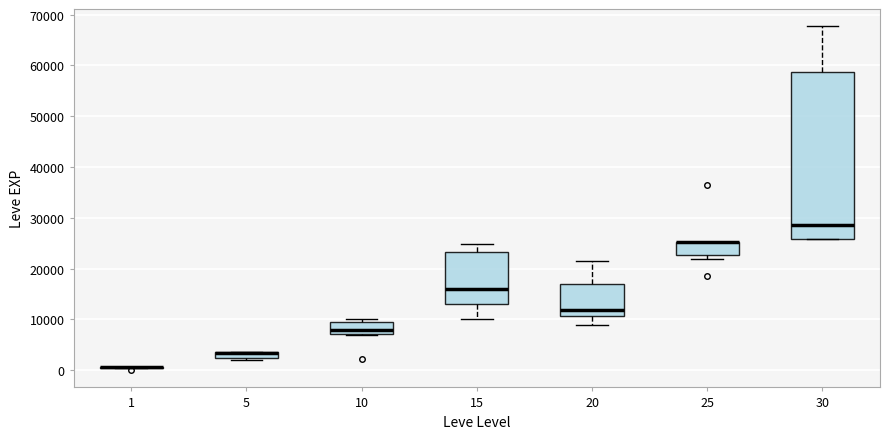

Where does the upper whisker of the box at x = 20 end on the y-axis? The values are not printed on the chart, so give them approximately, as read against the axis.

22000